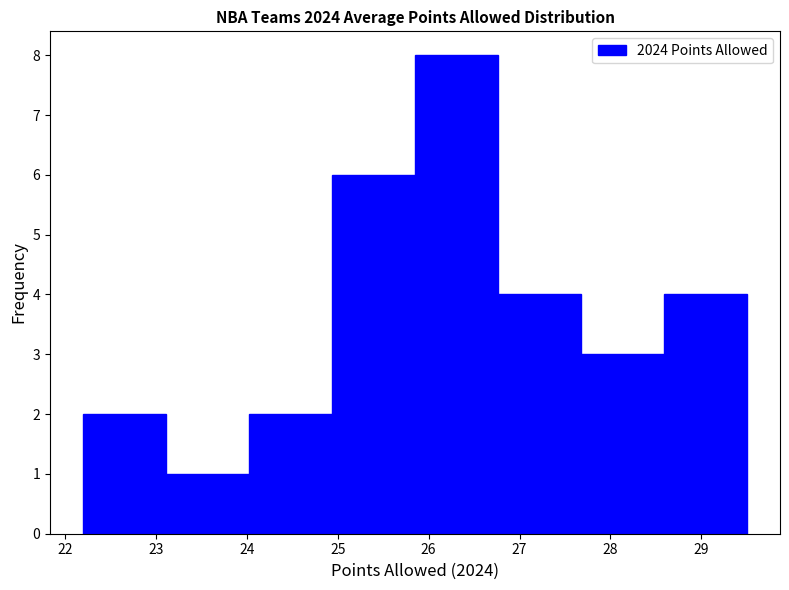

Over which range of the x-axis is the bar tallest?

25.9 to 26.8